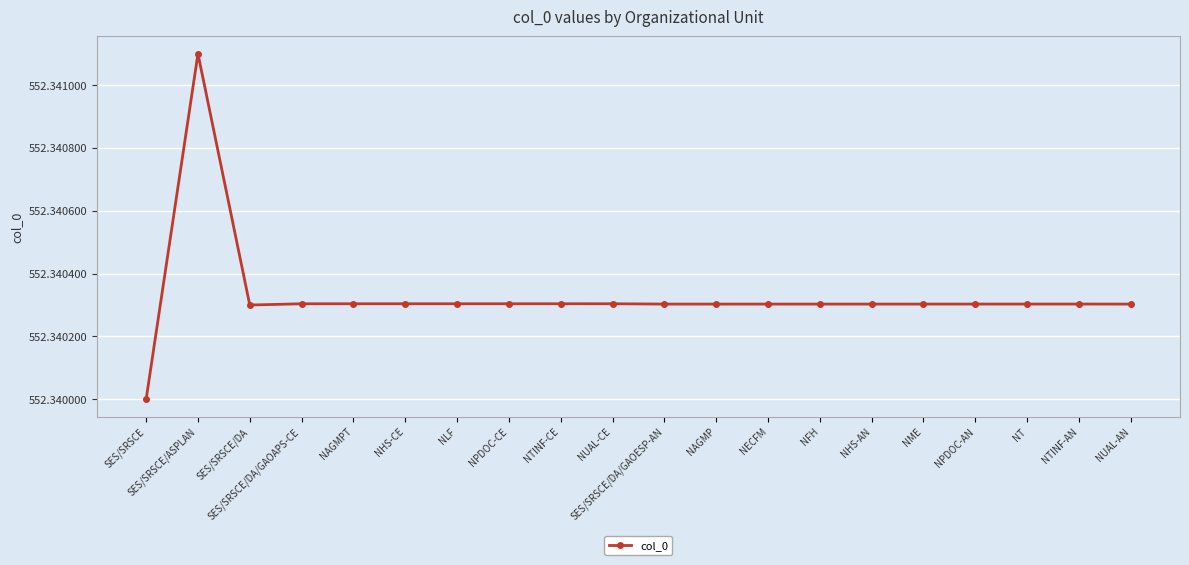

At which label is the value closest to 552?

SES/SRSCE